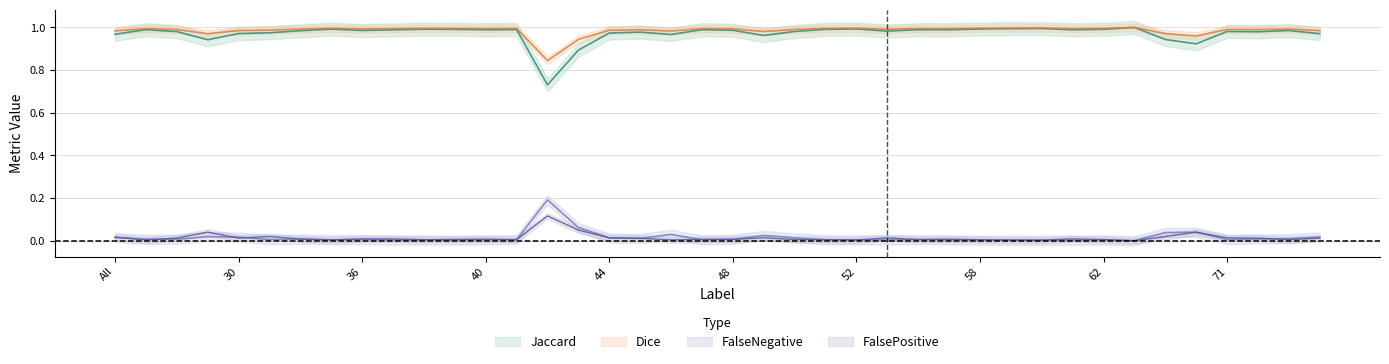

Reading right to left, extract all data points from this chart.

Jaccard: 75=1.0	73=1.0	72=1.0	71=1.0	69=0.9	64=0.9	63=1.0	62=1.0	61=1.0	60=1.0	59=1.0	58=1.0	57=1.0	56=1.0	55=1.0	52=1.0	51=1.0	50=1.0	49=1.0	48=1.0	47=1.0	46=1.0	45=1.0	44=1.0	43=0.9	42=0.7	41=1.0	40=1.0	39=1.0	38=1.0	37=1.0	36=1.0	35=1.0	32=1.0	31=1.0	30=1.0	23=0.9	11=1.0	4=1.0	All=1.0
Dice: 75=1.0	73=1.0	72=1.0	71=1.0	69=1.0	64=1.0	63=1.0	62=1.0	61=1.0	60=1.0	59=1.0	58=1.0	57=1.0	56=1.0	55=1.0	52=1.0	51=1.0	50=1.0	49=1.0	48=1.0	47=1.0	46=1.0	45=1.0	44=1.0	43=0.9	42=0.8	41=1.0	40=1.0	39=1.0	38=1.0	37=1.0	36=1.0	35=1.0	32=1.0	31=1.0	30=1.0	23=1.0	11=1.0	4=1.0	All=1.0
FalseNegative: 75=0.0	73=0.0	72=0.0	71=0.0	69=0.0	64=0.0	63=0.0	62=0.0	61=0.0	60=0.0	59=0.0	58=0.0	57=0.0	56=0.0	55=0.0	52=0.0	51=0.0	50=0.0	49=0.0	48=0.0	47=0.0	46=0.0	45=0.0	44=0.0	43=0.1	42=0.2	41=0.0	40=0.0	39=0.0	38=0.0	37=0.0	36=0.0	35=0.0	32=0.0	31=0.0	30=0.0	23=0.0	11=0.0	4=0.0	All=0.0
FalsePositive: 75=0.0	73=0.0	72=0.0	71=0.0	69=0.0	64=0.0	63=0.0	62=0.0	61=0.0	60=0.0	59=0.0	58=0.0	57=0.0	56=0.0	55=0.0	52=0.0	51=0.0	50=0.0	49=0.0	48=0.0	47=0.0	46=0.0	45=0.0	44=0.0	43=0.1	42=0.1	41=0.0	40=0.0	39=0.0	38=0.0	37=0.0	36=0.0	35=0.0	32=0.0	31=0.0	30=0.0	23=0.0	11=0.0	4=0.0	All=0.0